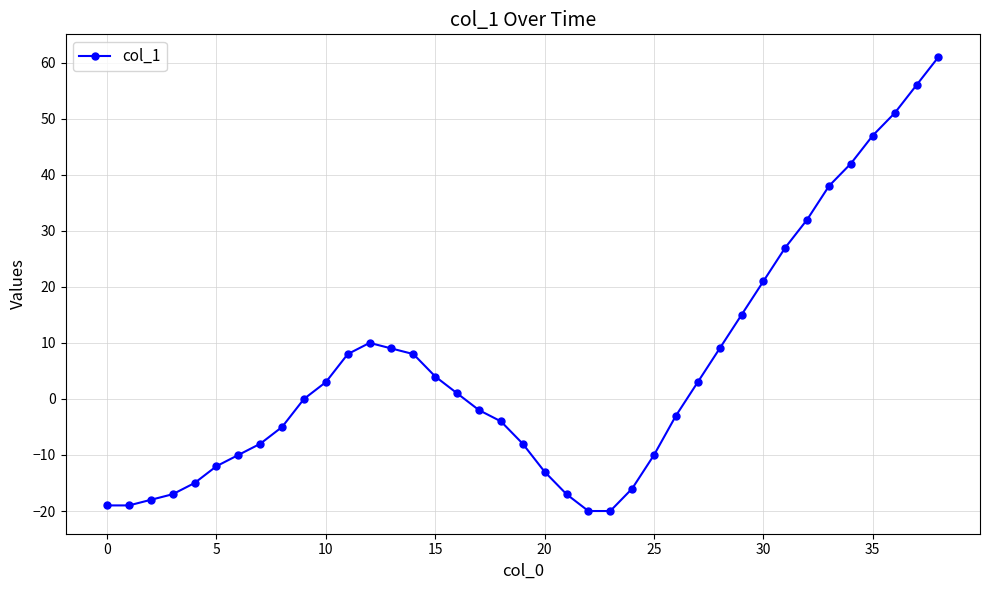

Reading right to left, list all the values displayed in this chart.

61	56	51	47	42	38	32	27	21	15	9	3	-3	-10	-16	-20	-20	-17	-13	-8	-4	-2	1	4	8	9	10	8	3	0	-5	-8	-10	-12	-15	-17	-18	-19	-19